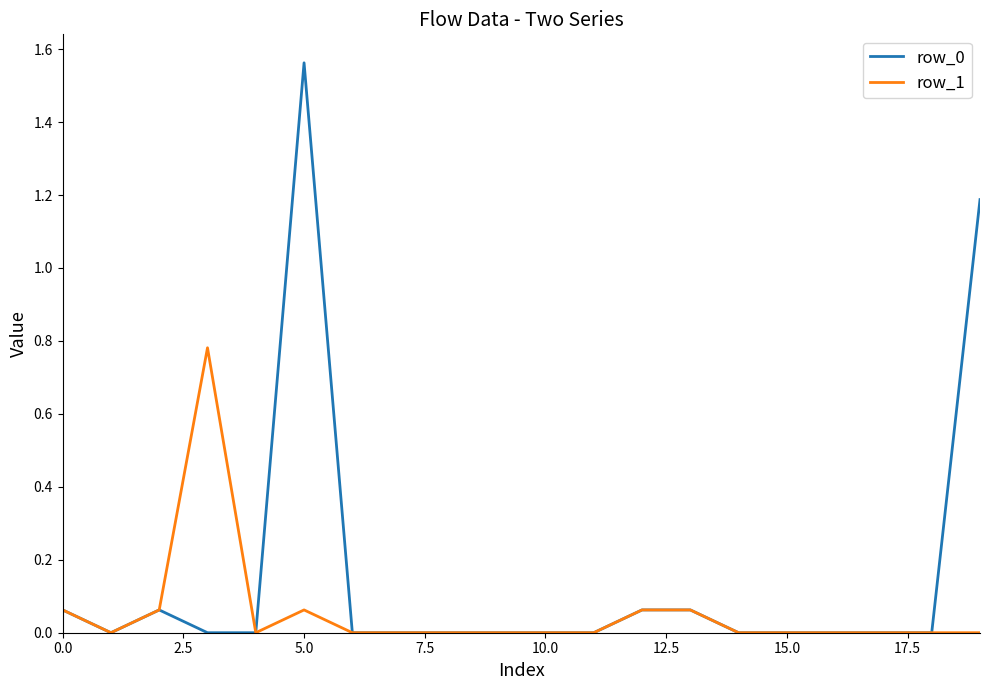

Which series has the widest spread of values?

row_0